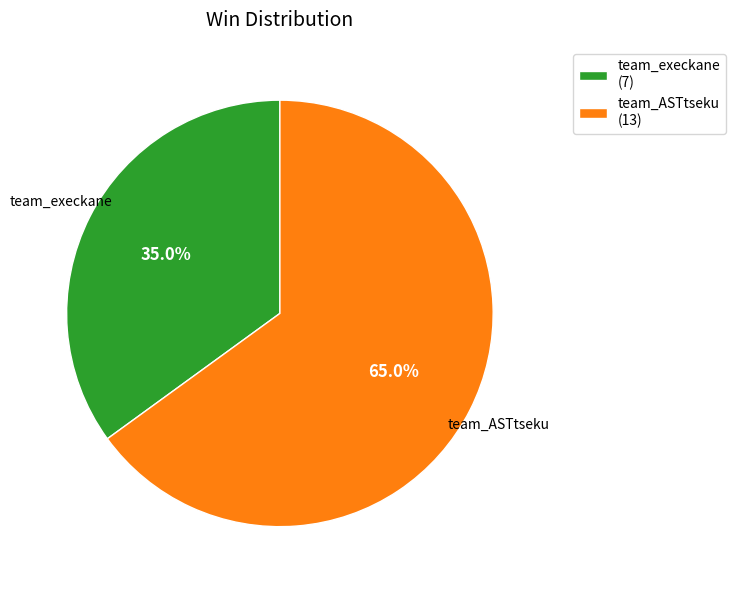

Which category has the smallest portion of the pie?

team_execkane